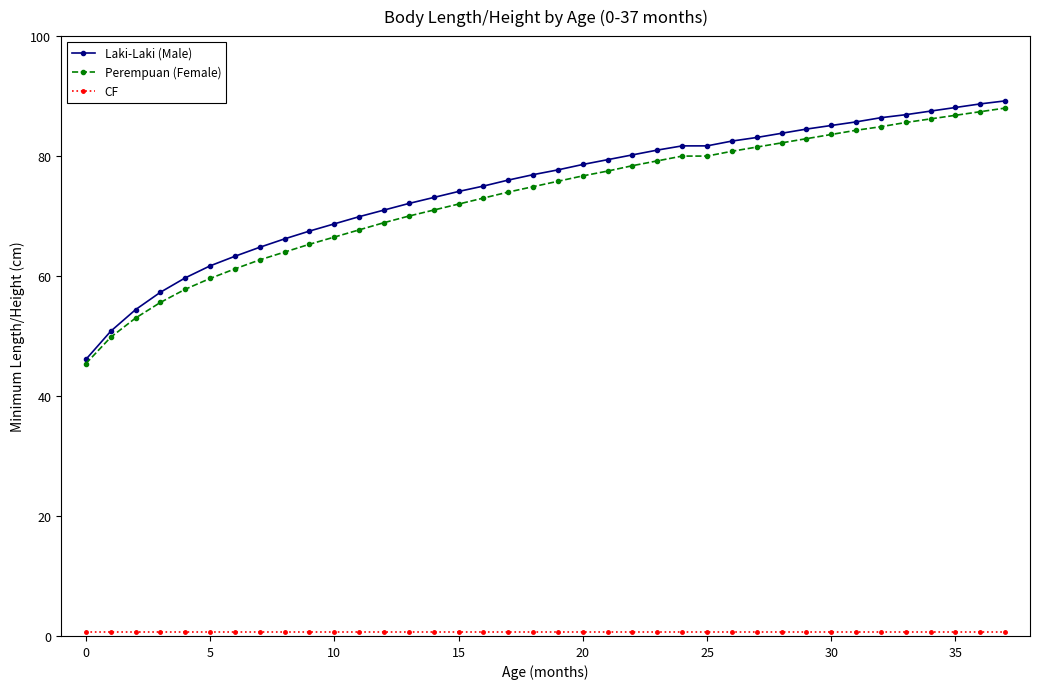

What is the highest value of the Perempuan (Female) series?

88.0